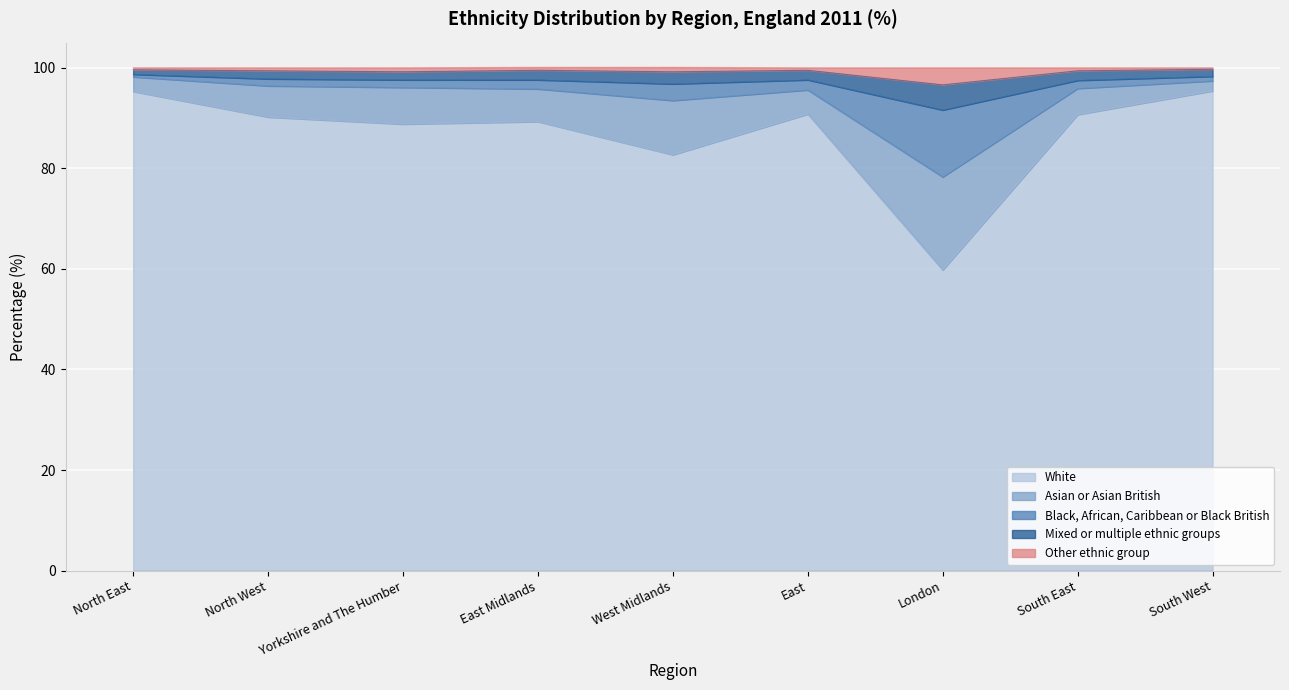

Rank the categories by White value from lowest to highest.

London, West Midlands, Yorkshire and The Humber, East Midlands, North West, South East, East, North East, South West